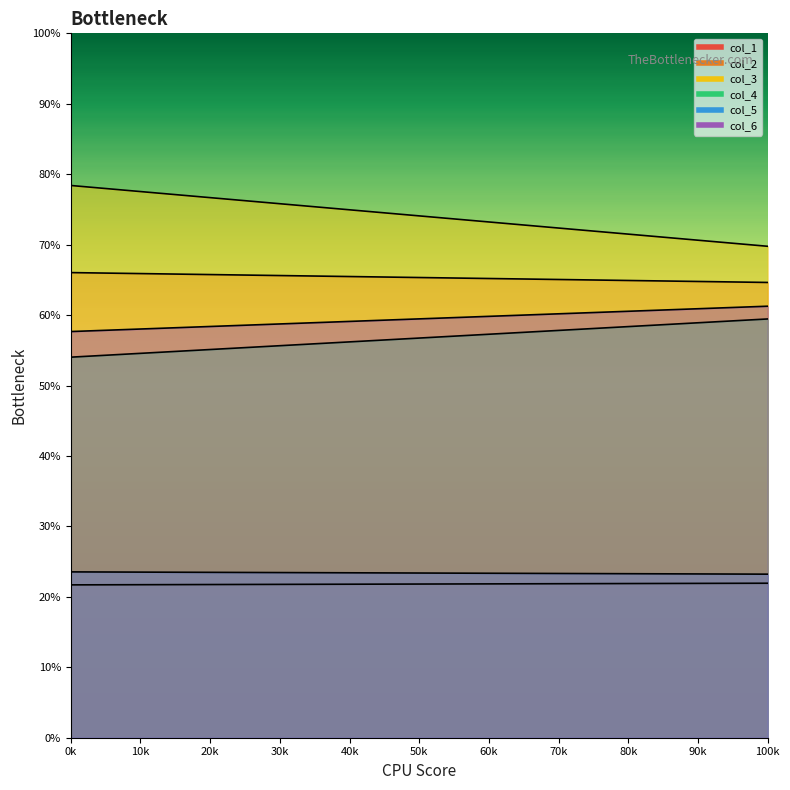

The value of col_4 at 1 is 59.5. True or false?

True